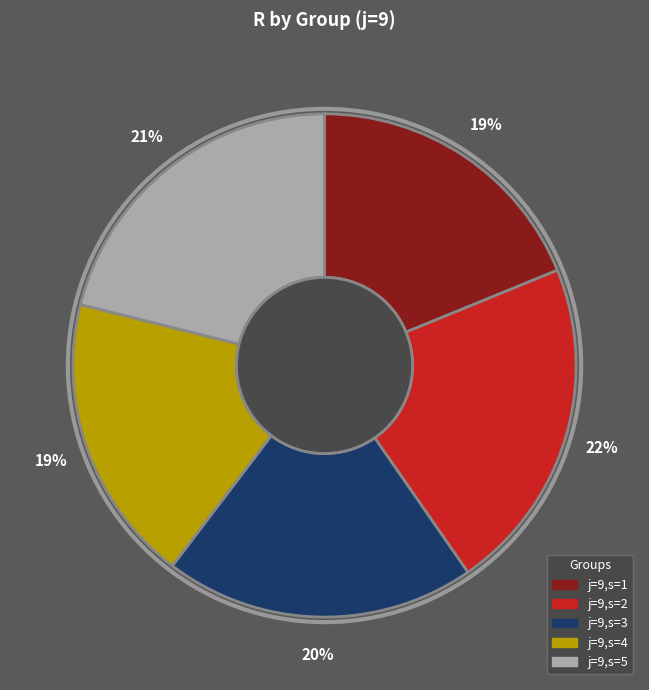

Is j=9,s=4 the majority of the pie?

No